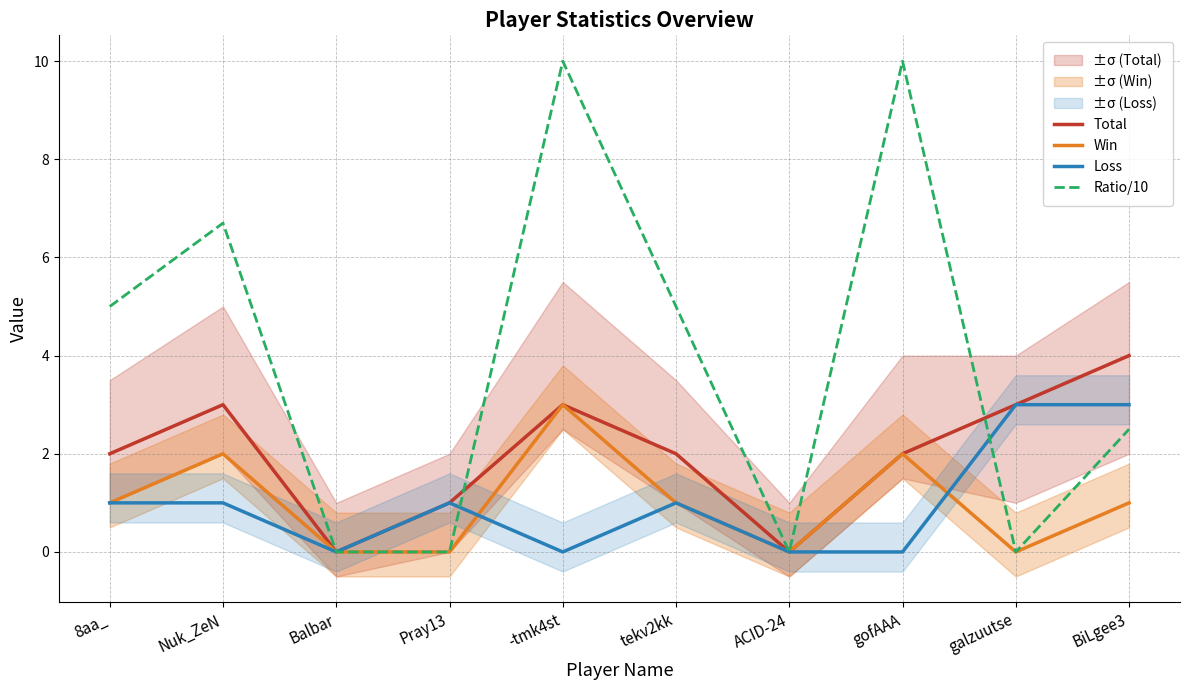

What is the value of the Win point at the 10th from the left?

1.0